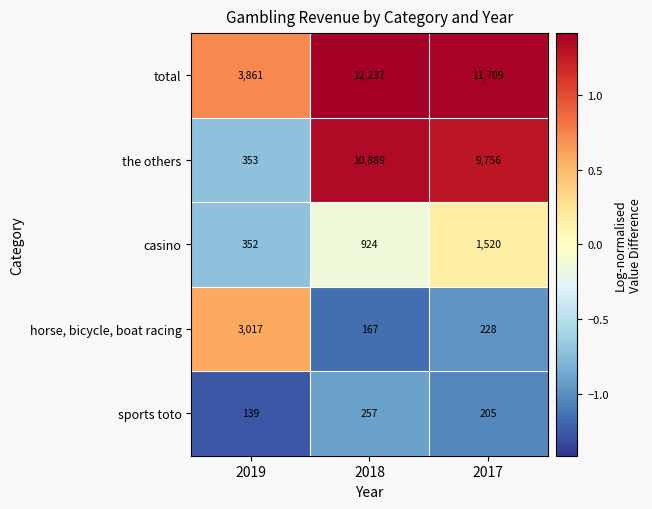

What is the greatest value displayed?

12237